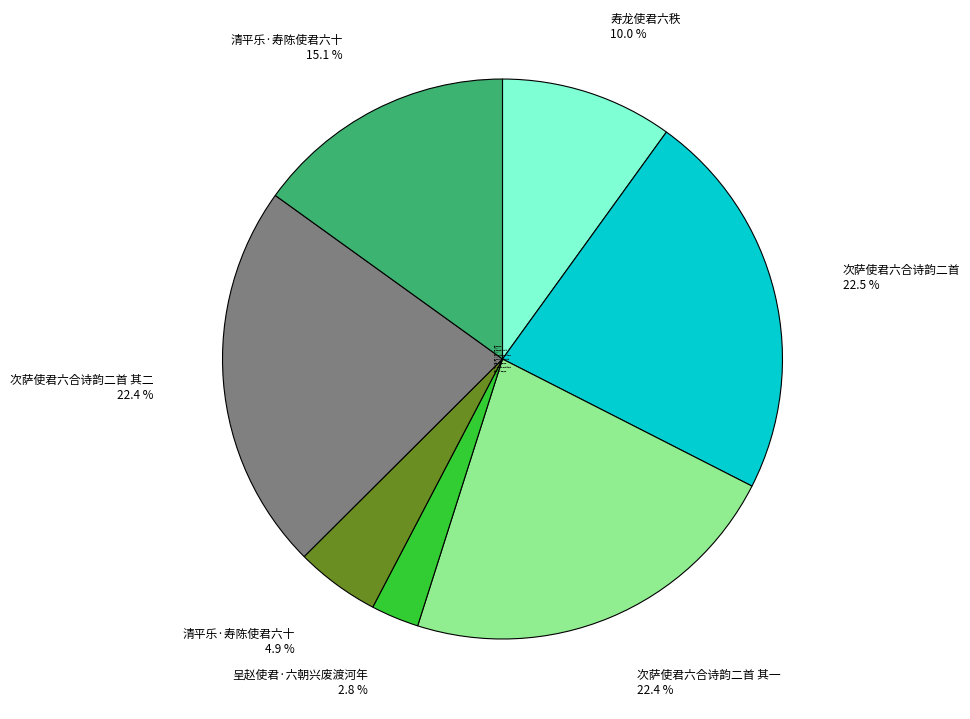

How many slices are in this pie chart?

7